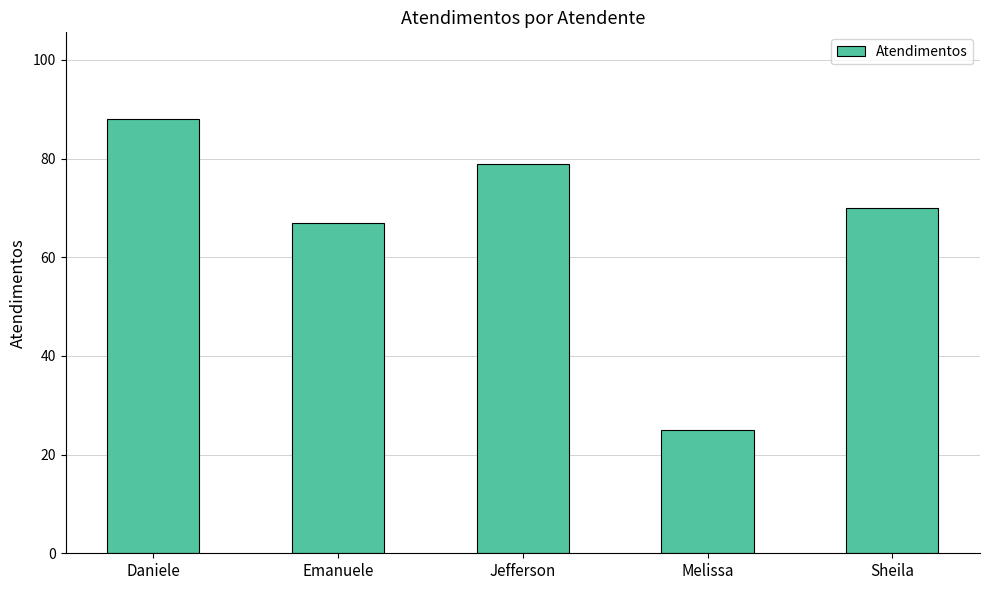

Reading right to left, list all the values displayed in this chart.

Sheila=70	Melissa=25	Jefferson=79	Emanuele=67	Daniele=88